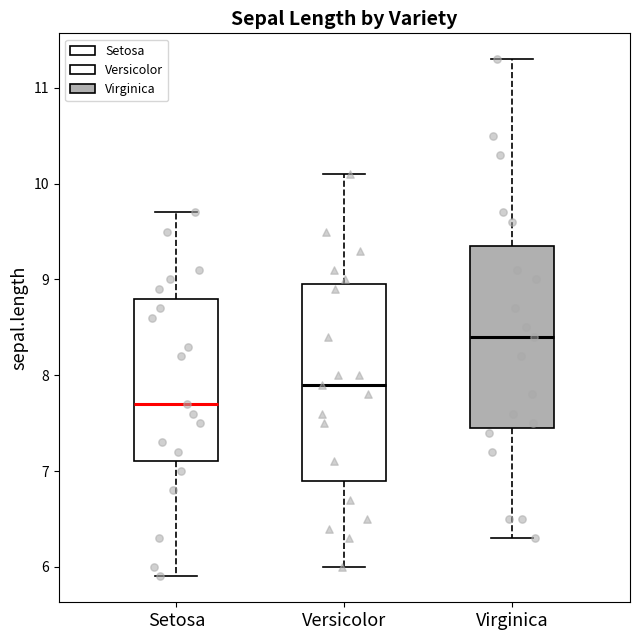

Where does the median line of the box for Setosa sit on the y-axis? The values are not printed on the chart, so give them approximately, as read against the axis.

7.7